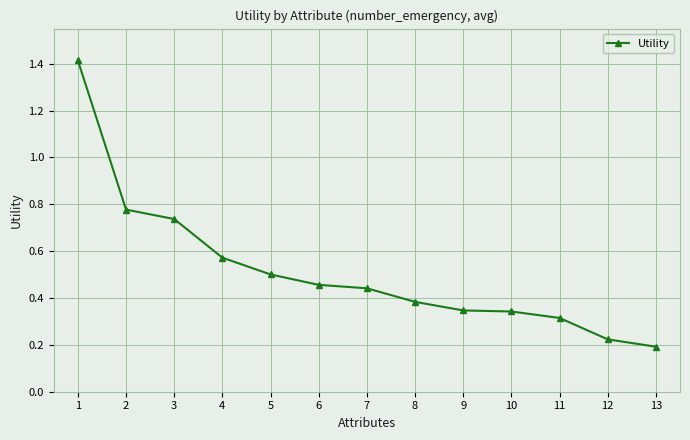

Is it true that the value at 6 is 0.1?

False